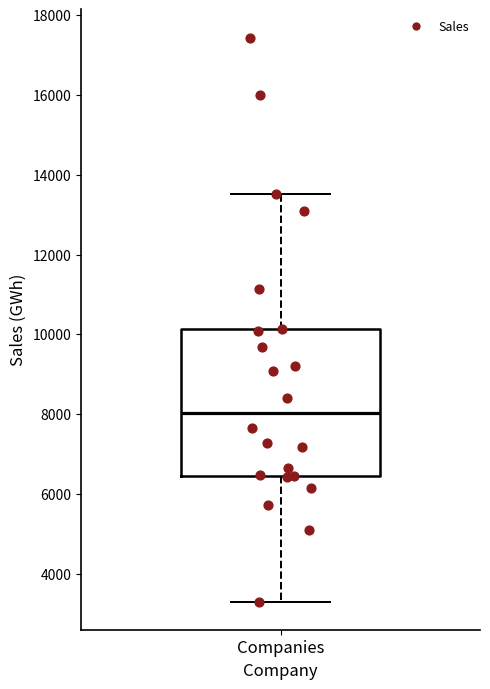

Where does the median line of the box for Companies sit on the y-axis? The values are not printed on the chart, so give them approximately, as read against the axis.

8000